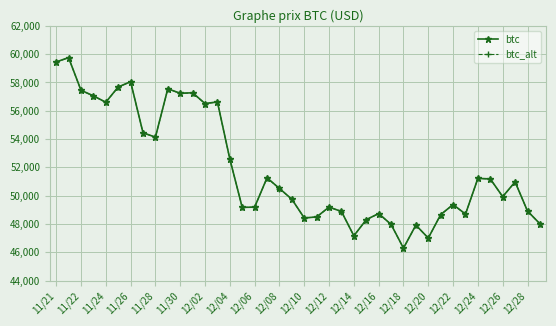

At how many categories does at least one series exceed 52203?

15